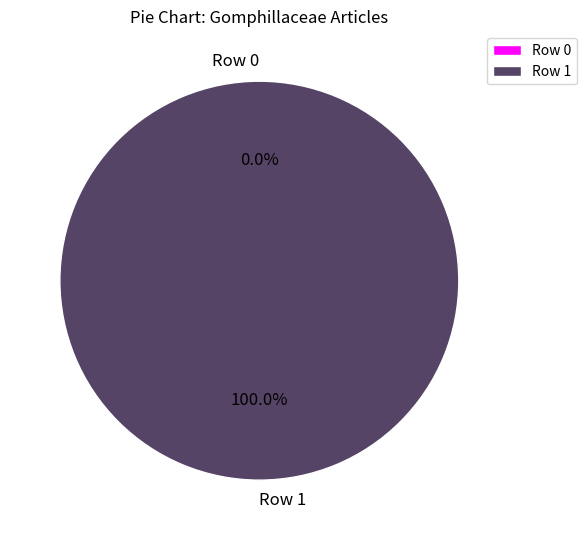

What is the smallest slice in the pie chart?

Row 0